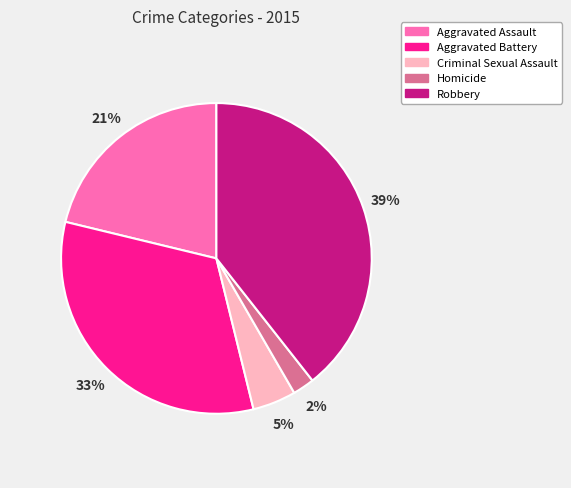

Between Homicide and Robbery, which is larger?

Robbery